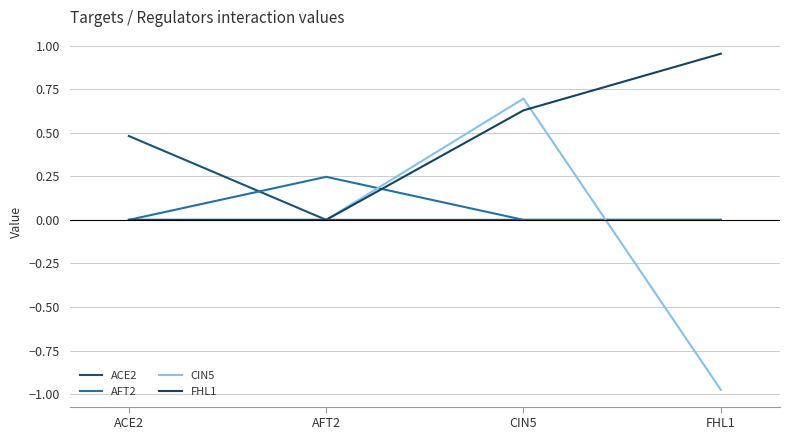

How many AFT2 values are between 0 and 1?

4